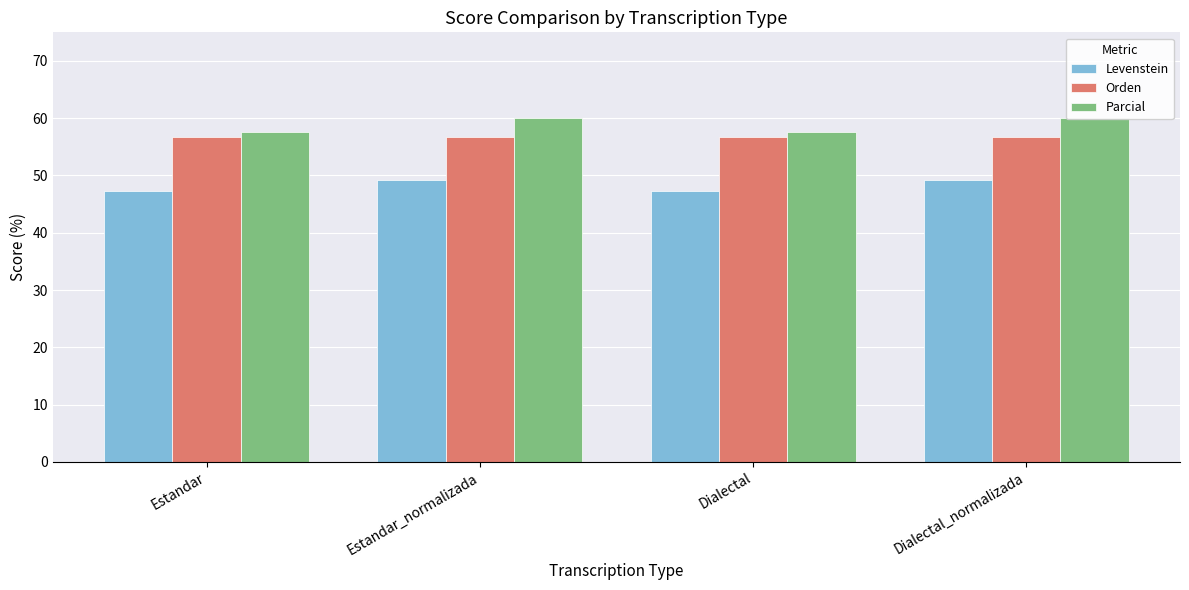

The Orden series shows 20.3 at Estandar. True or false?

False